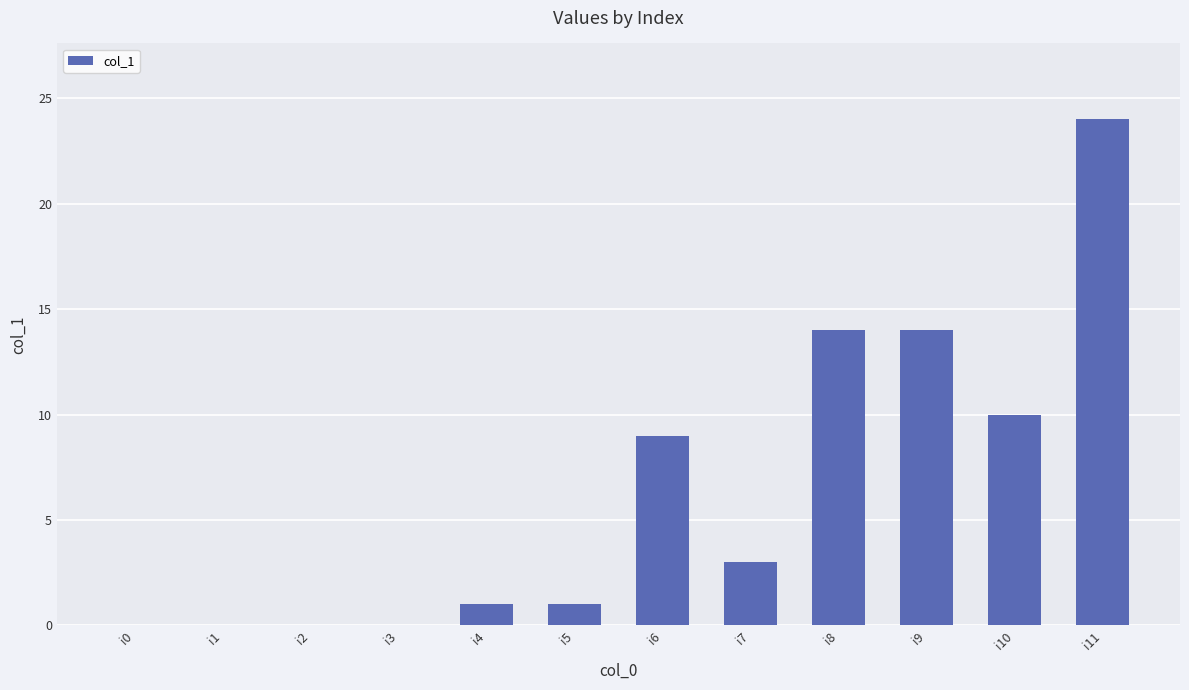

What is the sum of the values at i5 and i2?

1